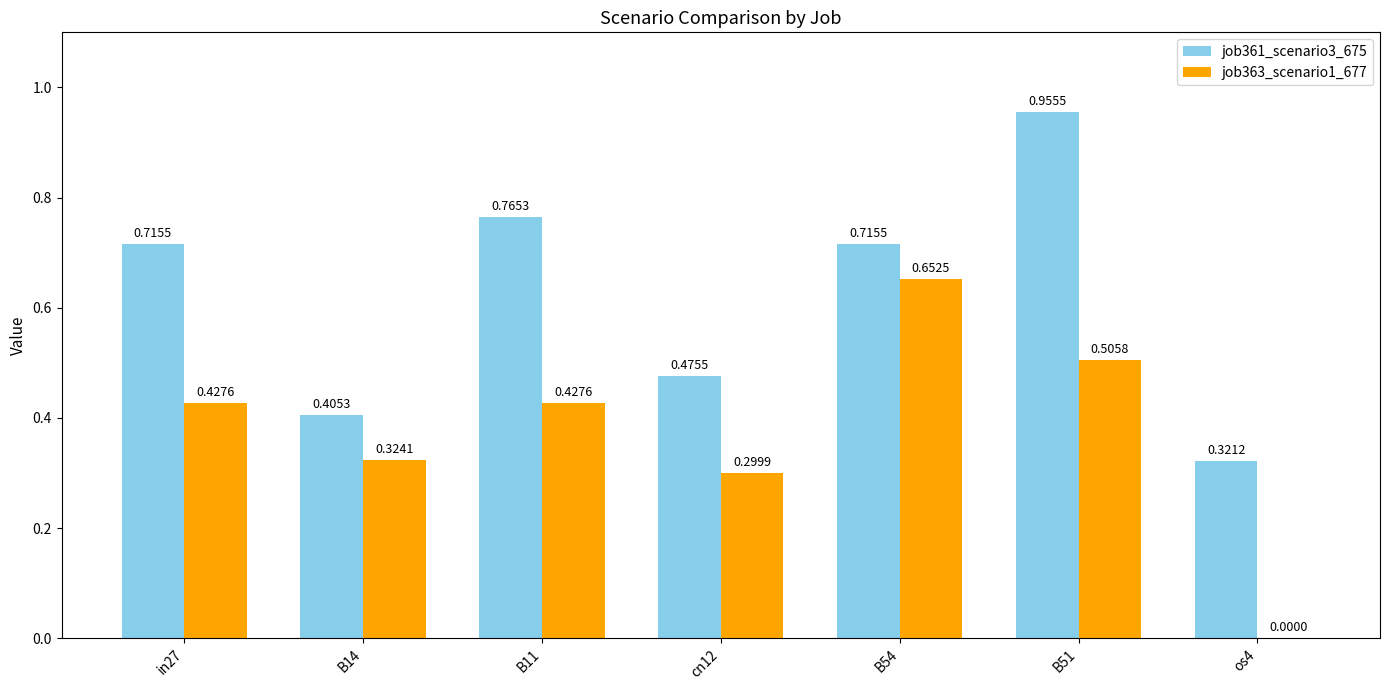

What is the sum of all job363_scenario1_677 values?

2.6